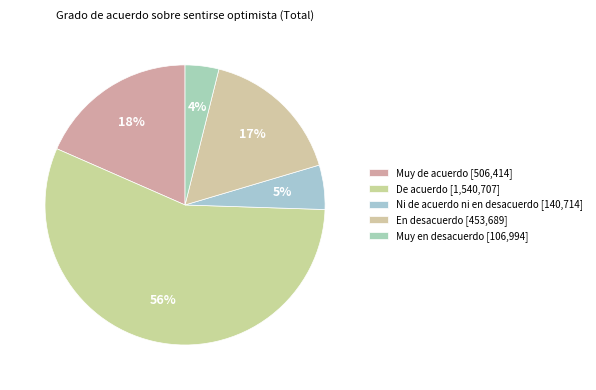

Which category has the biggest portion of the pie?

De acuerdo